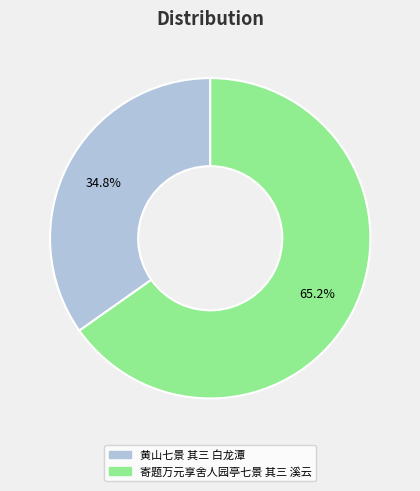

To the nearest percent, what is the average slice percentage?

50%